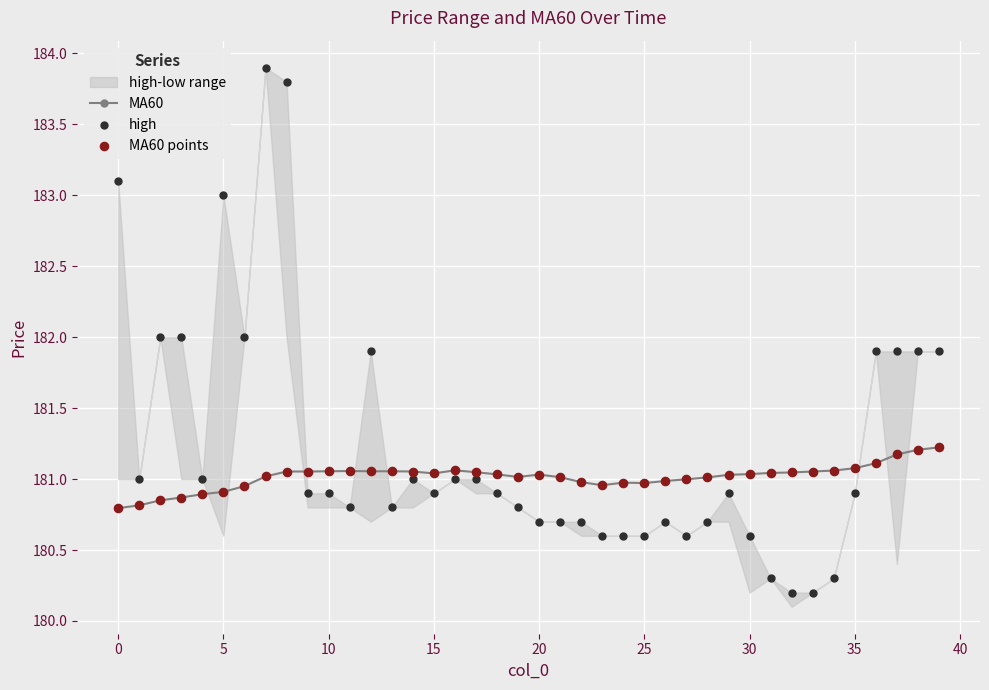

Which series reaches the maximum Y coordinate?

high